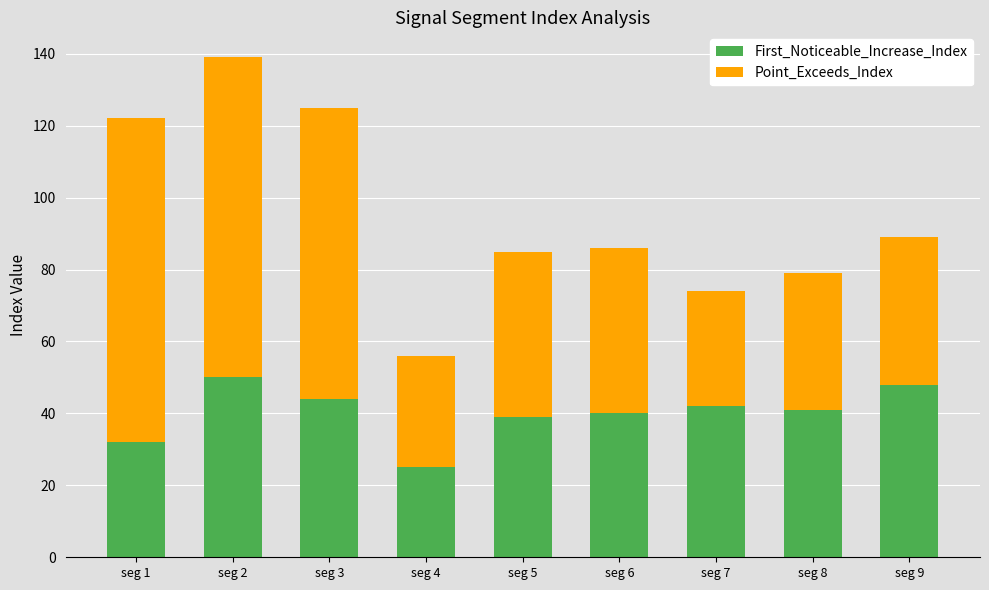

Read the First_Noticeable_Increase_Index value at seg 2, to the nearest 10.

50